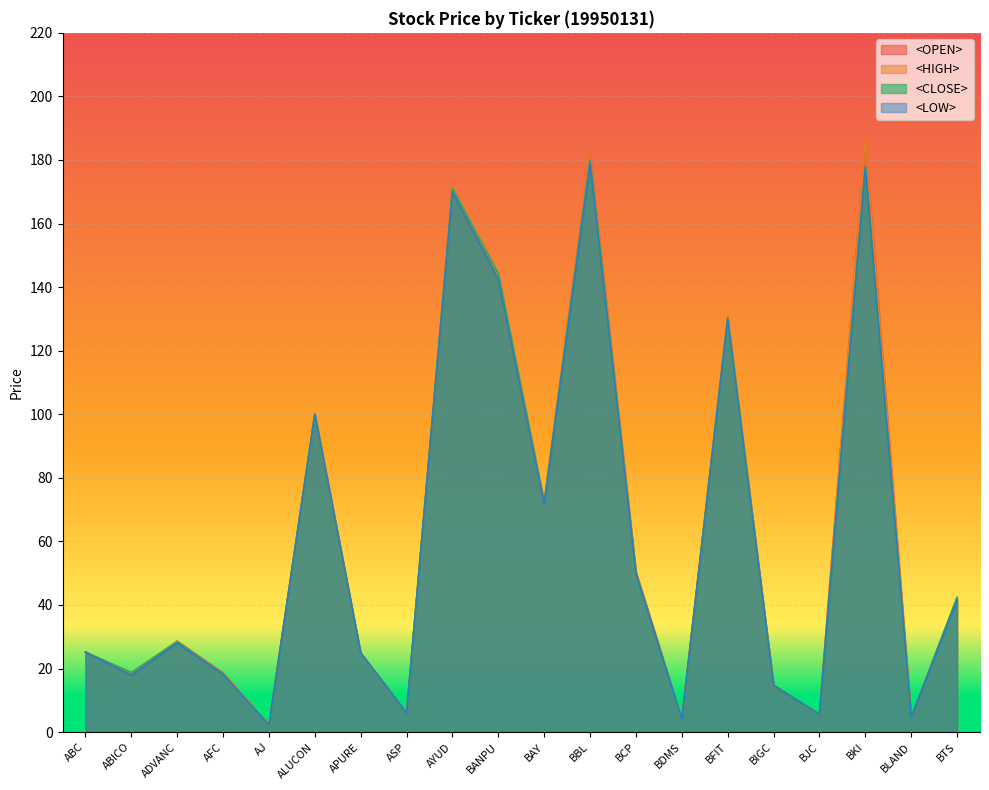

True or false: <HIGH> and <OPEN> cross at least once.

False